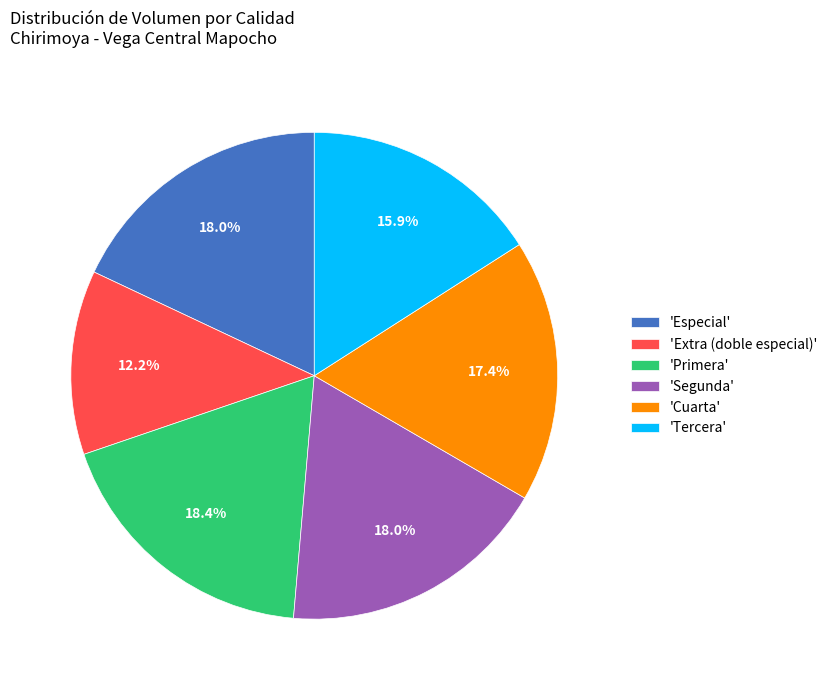

Count the number of slices in the pie.

6